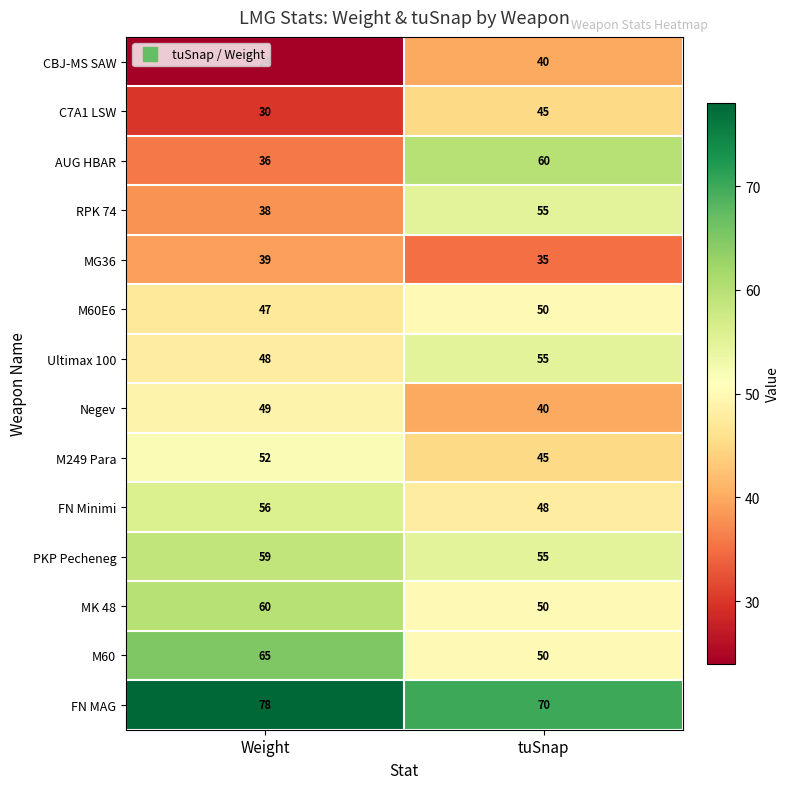

How many distinct data groups are displayed?

14